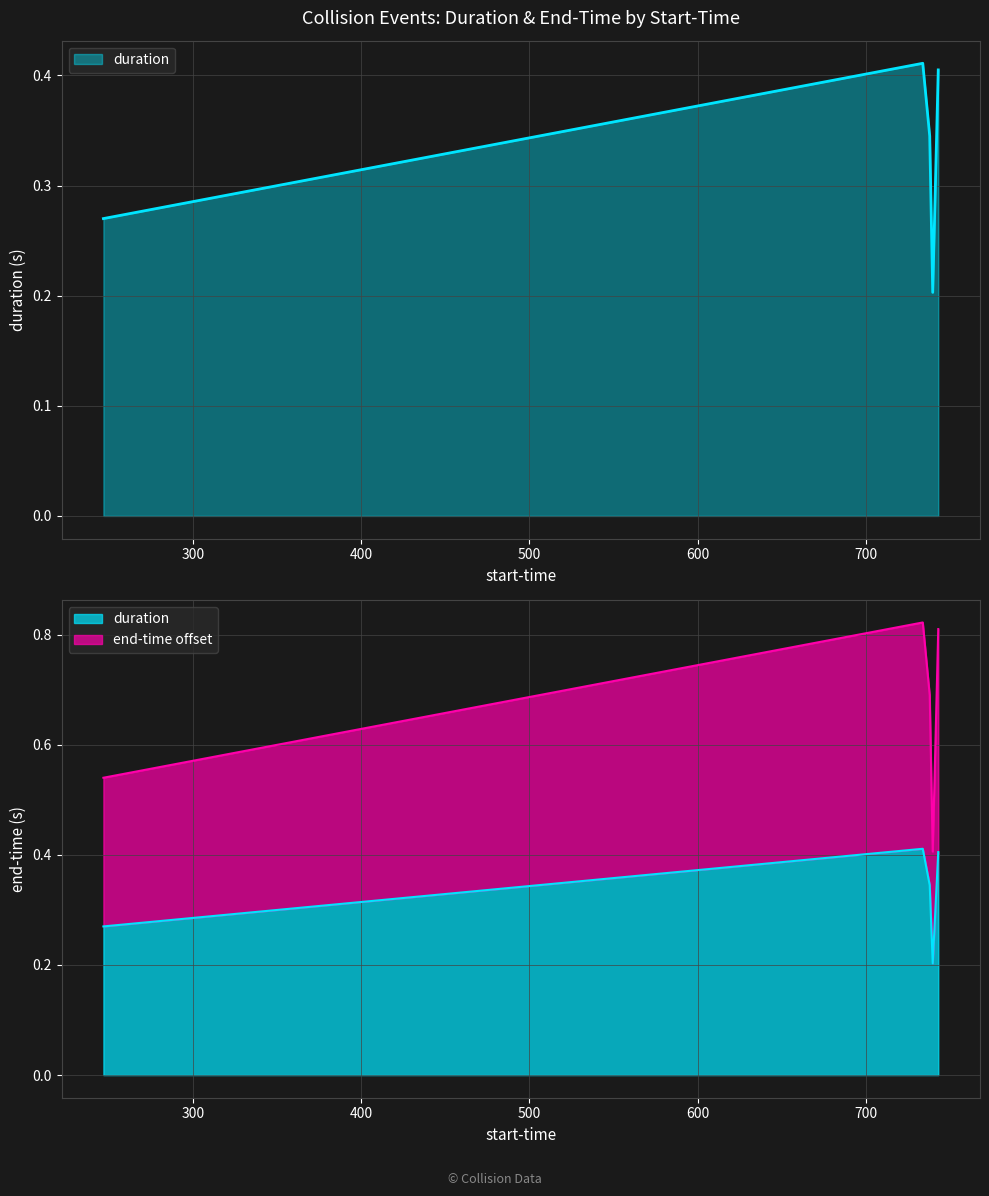

How many interior local peaks (higher than both neighbors) does the data have?

1